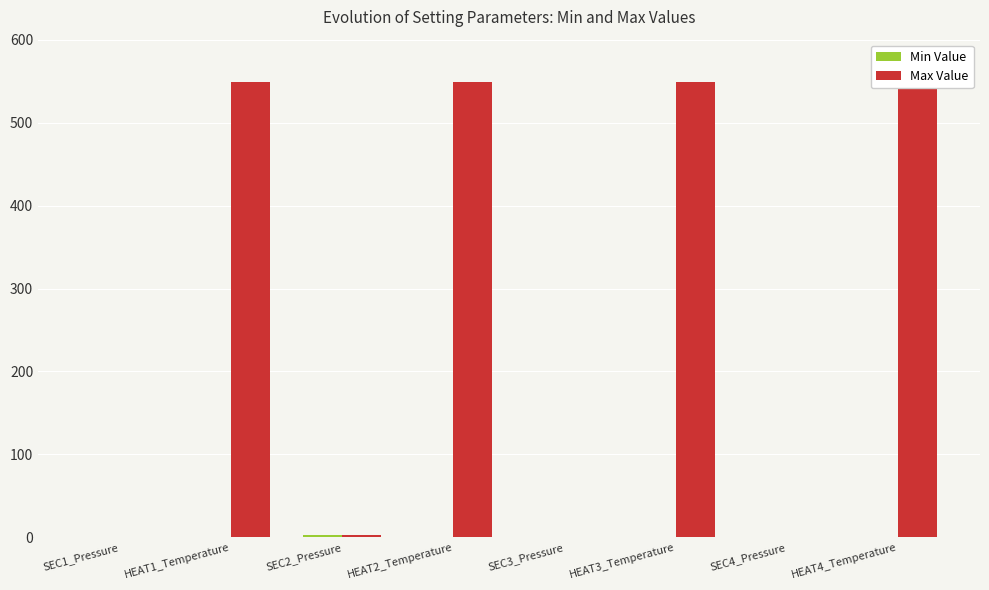

Rank the series at HEAT4_Temperature from lowest to highest value.

Min Value, Max Value